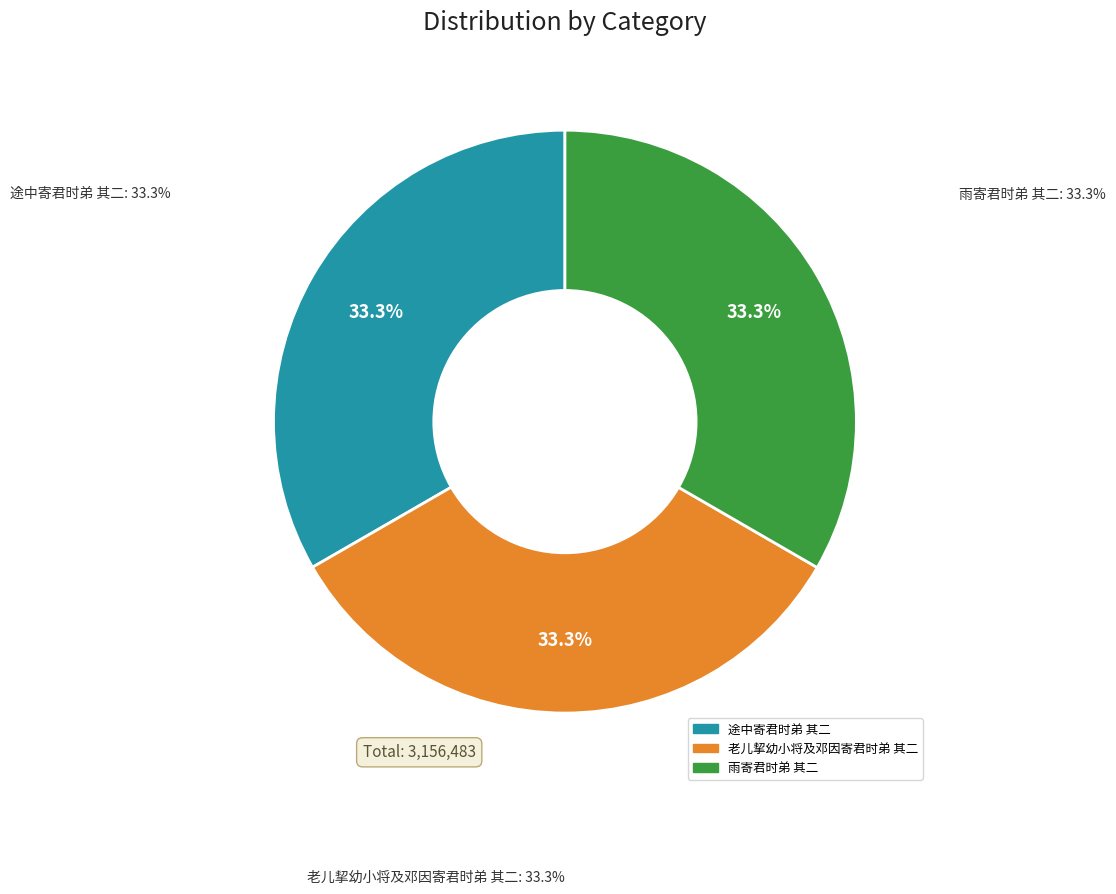

To the nearest percent, what portion does 途中寄君时弟 其二 represent?

33%